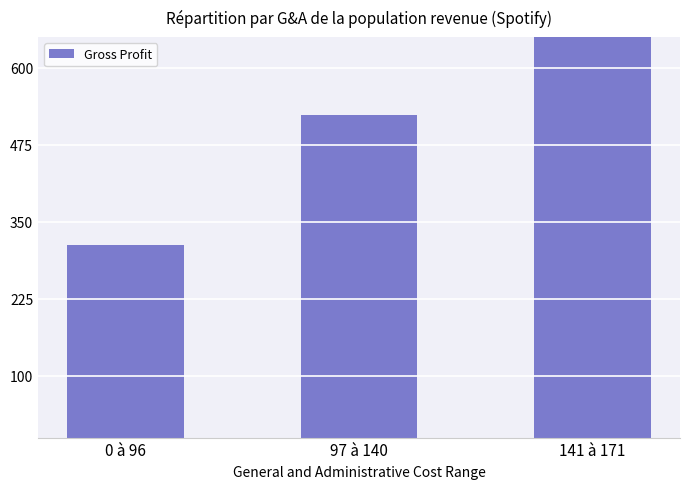

Which has a higher value, 141 à 171 or 0 à 96?

141 à 171